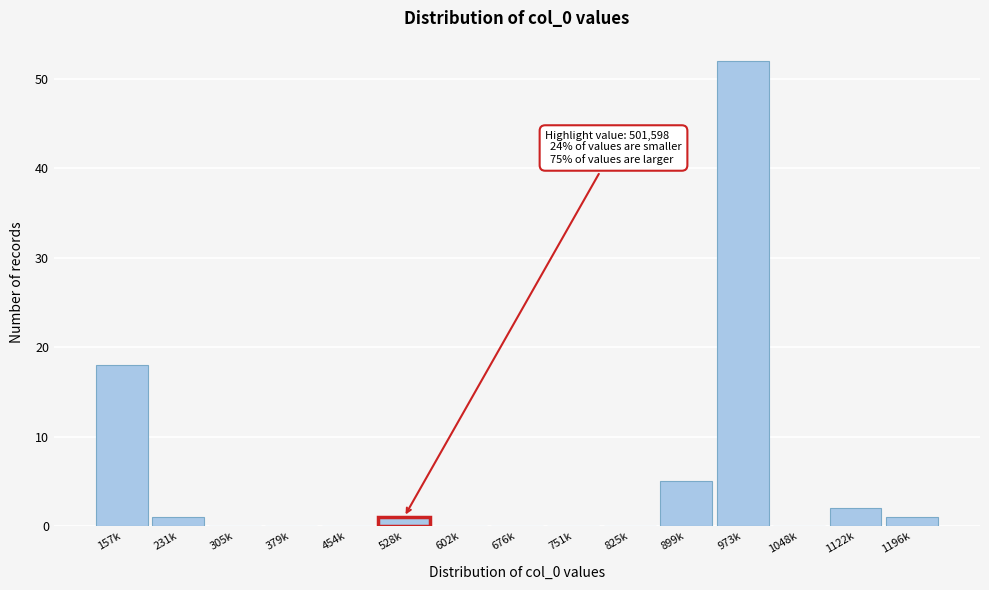

Reading left to right, transcribe all the data shown in this chart.

157k=18	231k=1	305k=0	379k=0	454k=0	528k=1	602k=0	676k=0	751k=0	825k=0	899k=5	973k=52	1048k=0	1122k=2	1196k=1